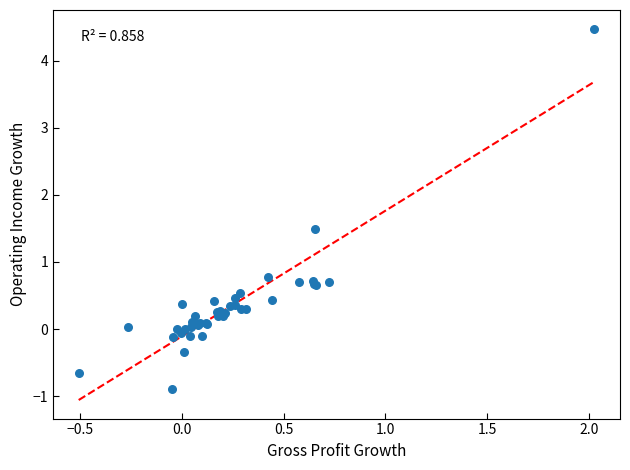

What Y value in the scatter plot is closest to 1?

0.8